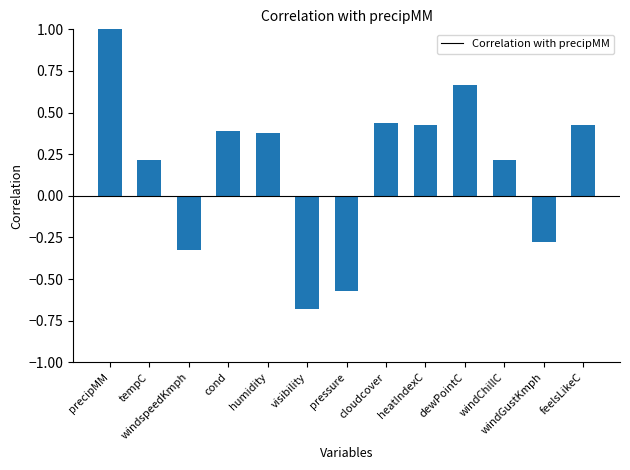

What is the value of the 1st bar from the left?

1.0